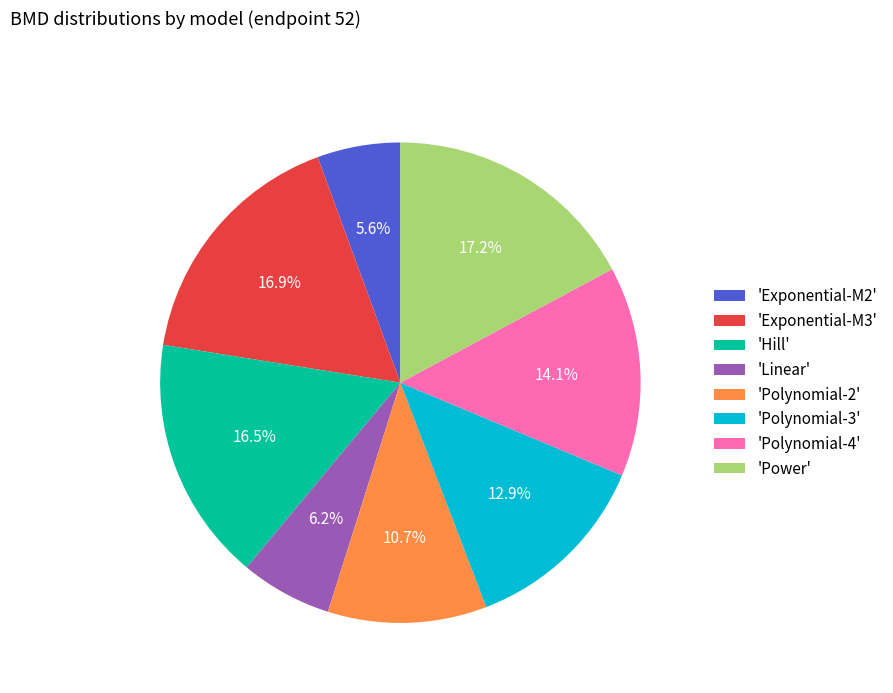

Which category has the smallest portion of the pie?

'Exponential-M2'